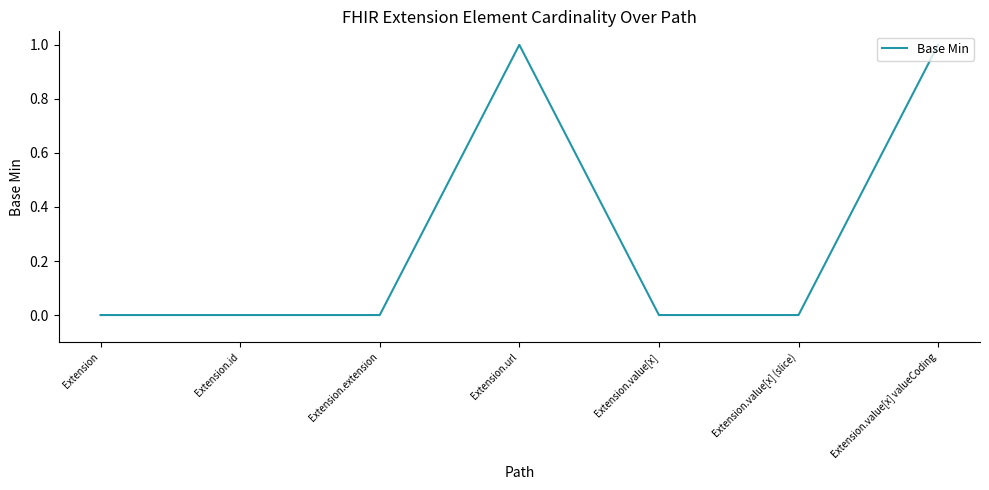

Which has a higher value, Extension.value[x] or Extension.value[x] valueCoding?

Extension.value[x] valueCoding